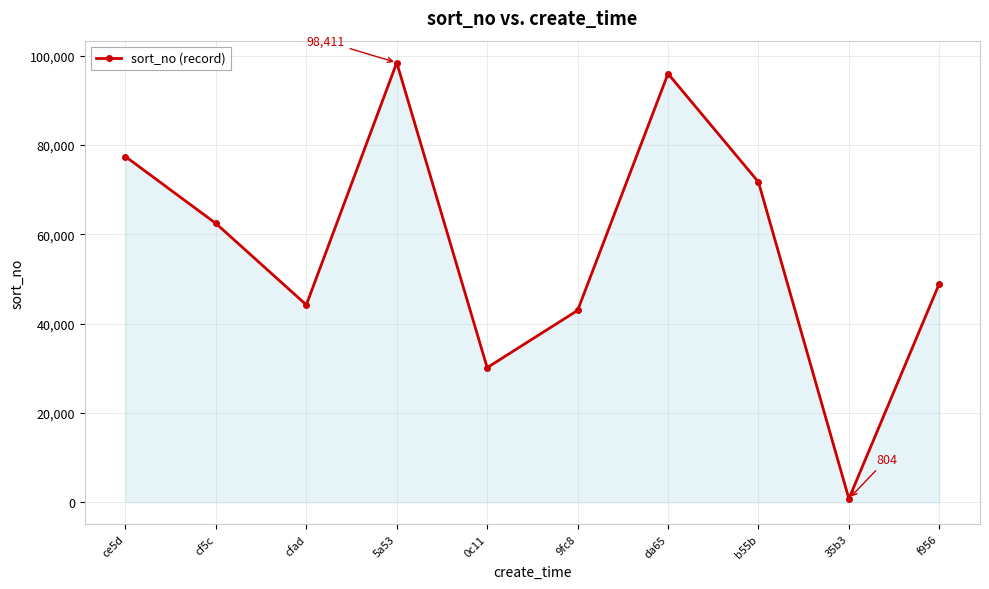

What is the sum of the values at f956 and cfad?

93146